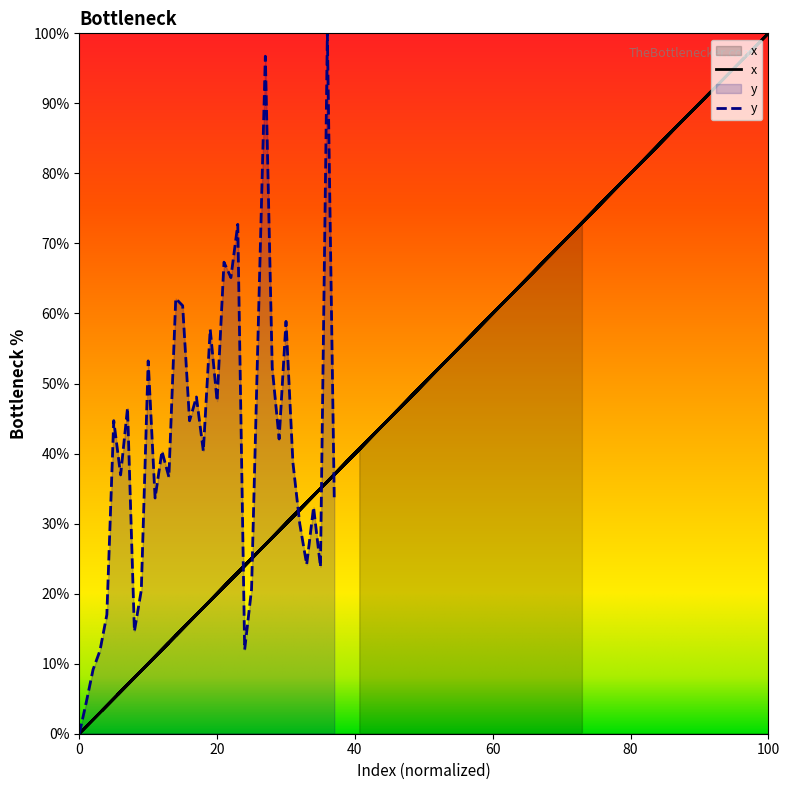

Reading left to right, list all the values displayed in this chart.

x: 72.9	70.2	68.1	79.6	60.0	3.3	13.0	5.5	91.6	56.4	14.0	40.6	46.1	36.7	0.0	1.6	26.3	21.7	46.1	7.1	52.0	24.4	27.5	18.2	100.0	87.9	35.7	15.8	45.4	60.9	36.2	66.4	78.2	85.5	75.1	85.9	16.9	40.6
y: 0.0	4.4	9.2	11.9	17.0	44.7	37.0	46.5	14.6	20.5	53.2	33.7	40.3	36.7	62.1	61.1	44.7	48.1	40.4	57.7	47.5	67.3	65.1	72.7	12.0	20.6	59.2	96.7	52.3	42.1	58.9	38.7	29.9	24.2	32.3	23.8	100.0	33.7